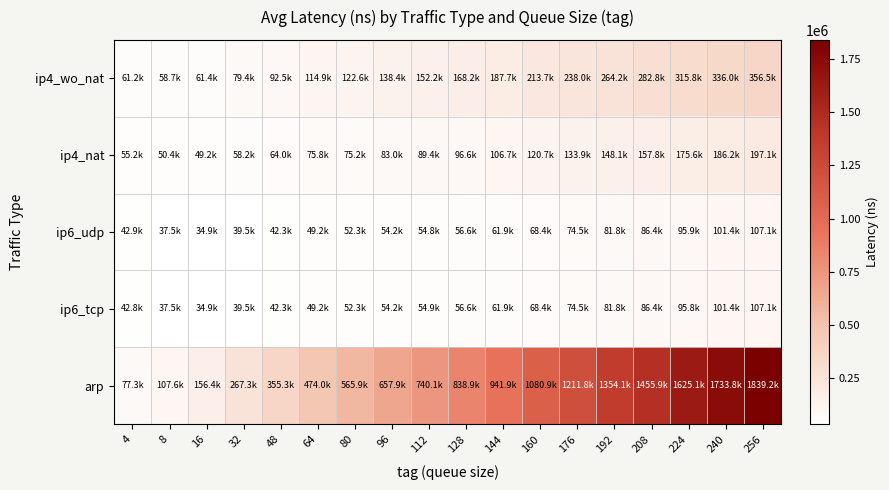

Reading left to right, transcribe all the data shown in this chart.

ip4_wo_nat: 4=61187	8=58704	16=61384	32=79401	48=92519	64=114889	80=122637	96=138412	112=152174	128=168200	144=187708	160=213654	176=237969	192=264164	208=282835	224=315812	240=335972	256=356504
ip4_nat: 4=55168	8=50420	16=49192	32=58159	48=63988	64=75753	80=75216	96=82963	112=89400	128=96562	144=106718	160=120722	176=133877	192=148147	208=157800	224=175594	240=186217	256=197072
ip6_udp: 4=42852	8=37472	16=34944	32=39496	48=42264	64=49209	80=52274	96=54242	112=54849	128=56625	144=61941	160=68373	176=74471	192=81833	208=86364	224=95852	240=101368	256=107128
ip6_tcp: 4=42847	8=37472	16=34946	32=39496	48=42264	64=49204	80=52279	96=54248	112=54860	128=56618	144=61942	160=68376	176=74470	192=81840	208=86376	224=95850	240=101369	256=107123
arp: 4=77279	8=107588	16=156407	32=267277	48=355330	64=473995	80=565870	96=657897	112=740091	128=838907	144=941907	160=1080880	176=1211768	192=1354085	208=1455853	224=1625147	240=1733755	256=1839198